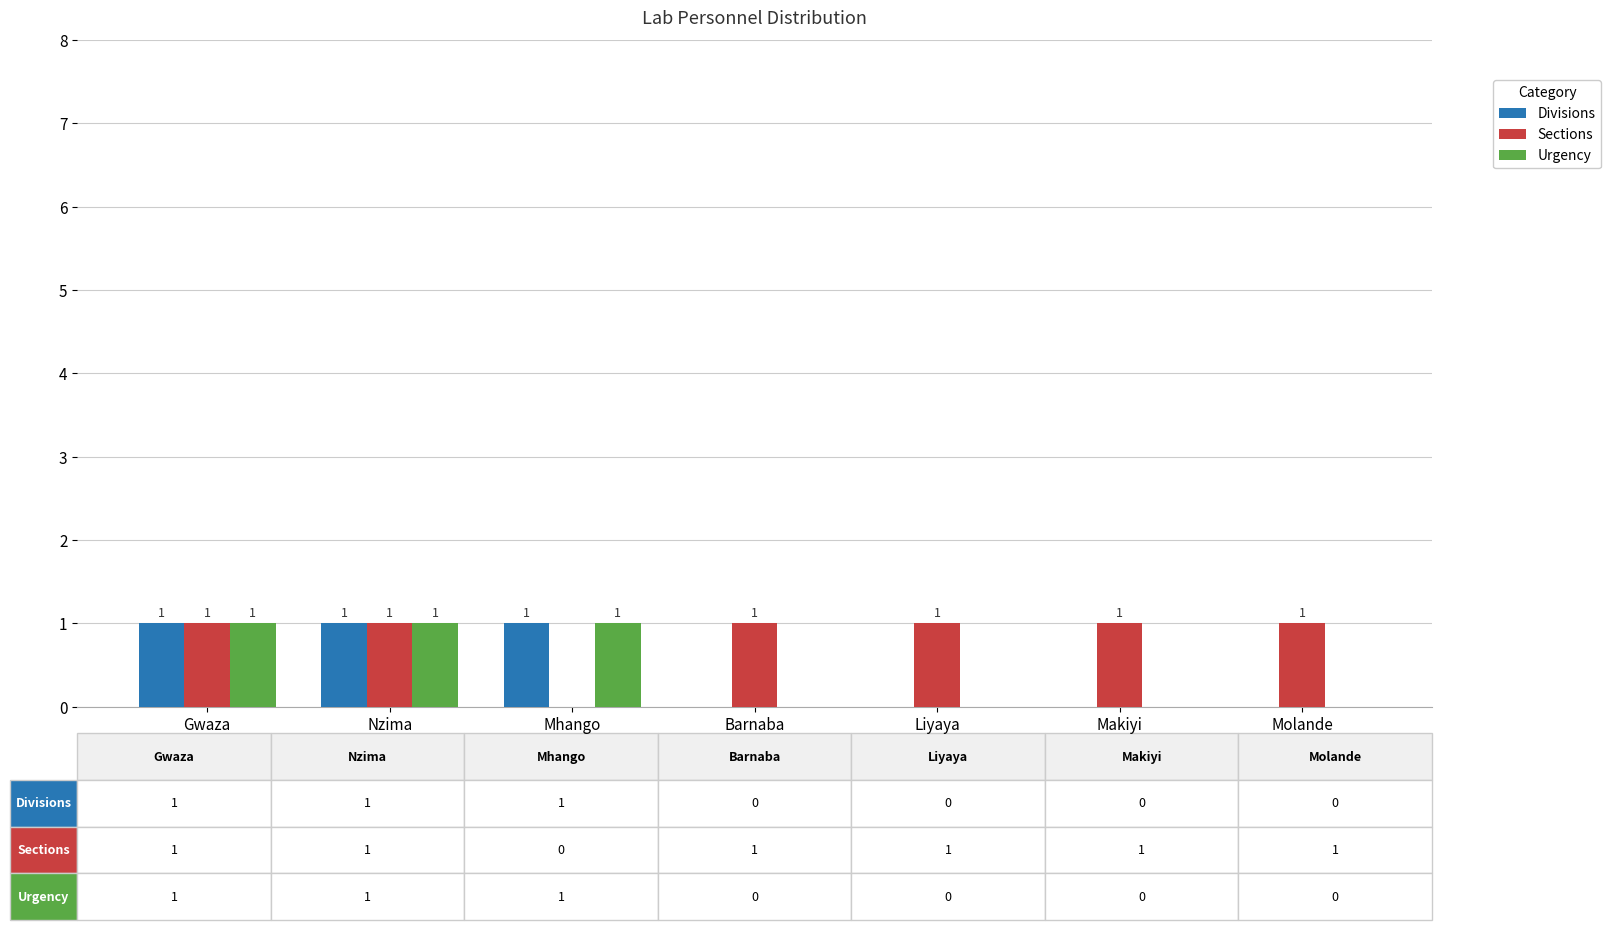

What is the total value across all series at Nzima?

3